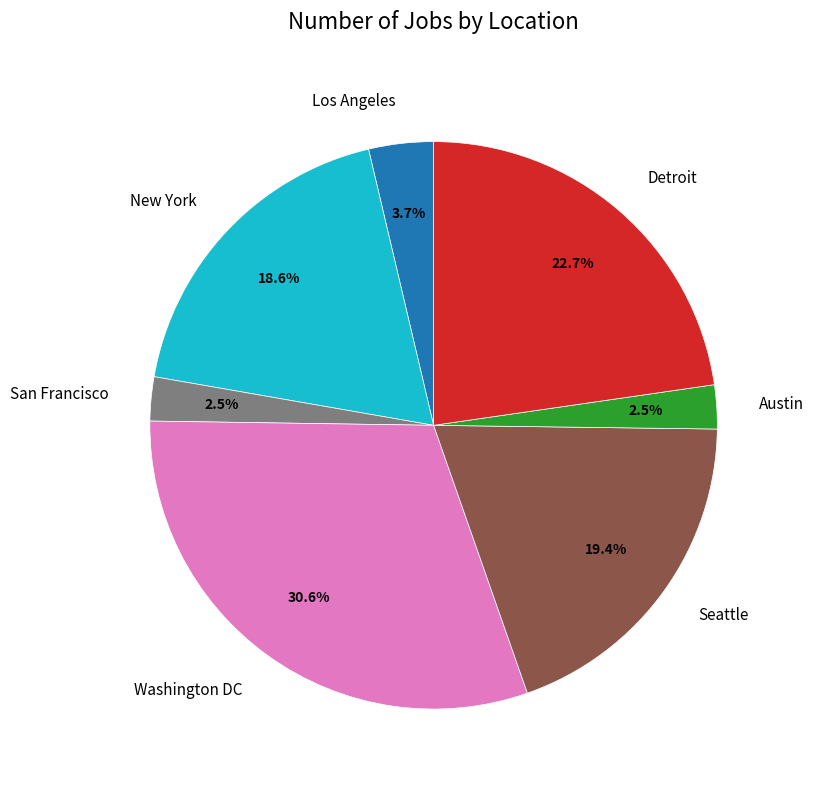

To the nearest percent, what percentage of the pie is Los Angeles?

4%